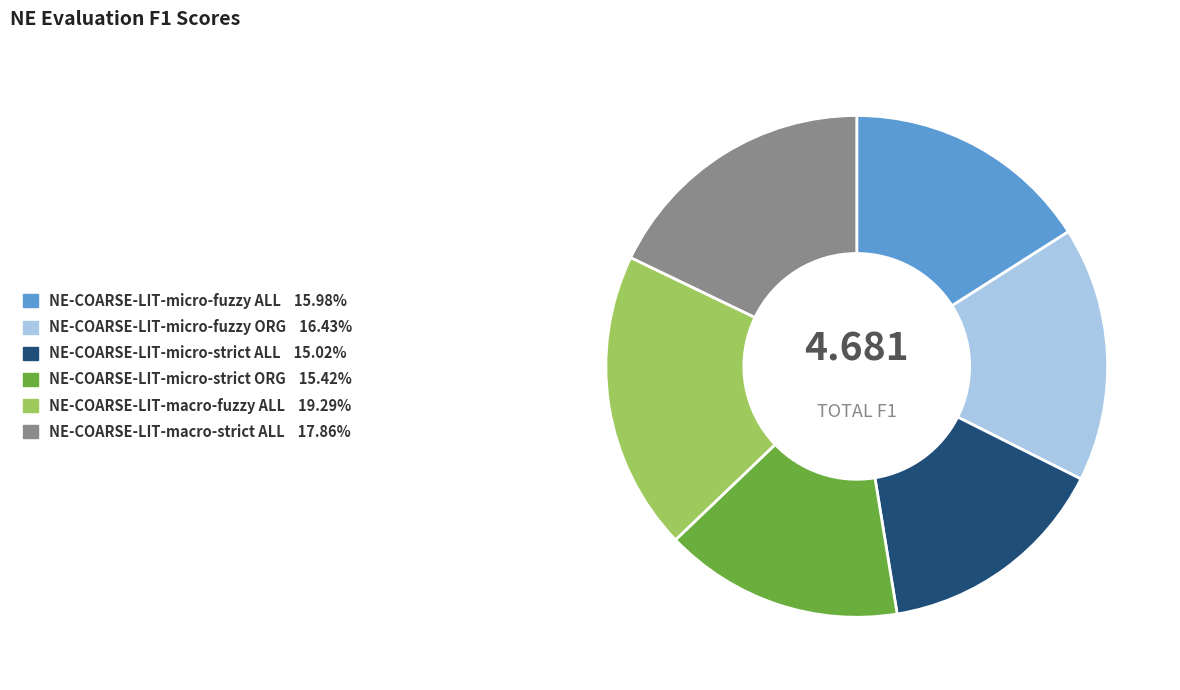

Do NE-COARSE-LIT-macro-strict ALL and NE-COARSE-LIT-micro-strict ORG together represent more than half of the pie?

No